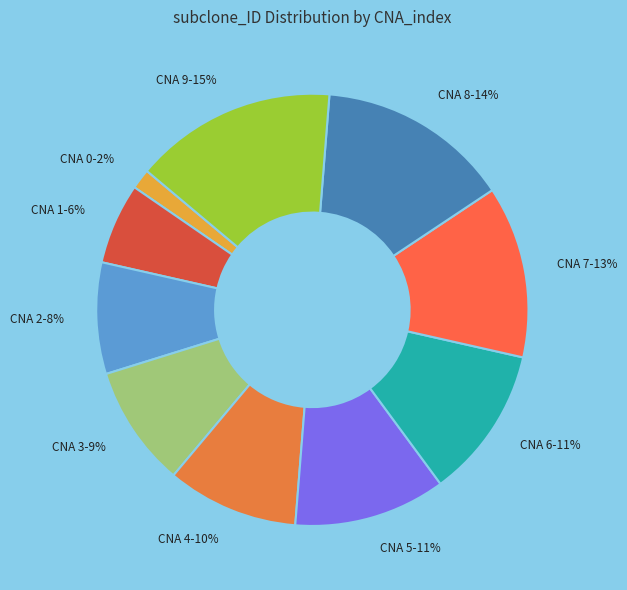

Is it true that CNA 5 is 1% of the pie?

False